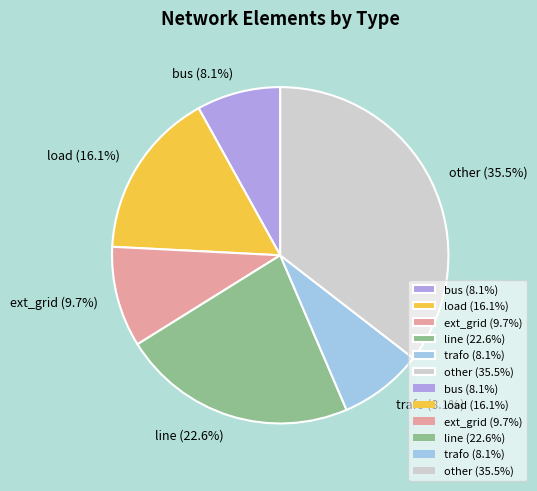

Which has a higher value, bus or load?

load